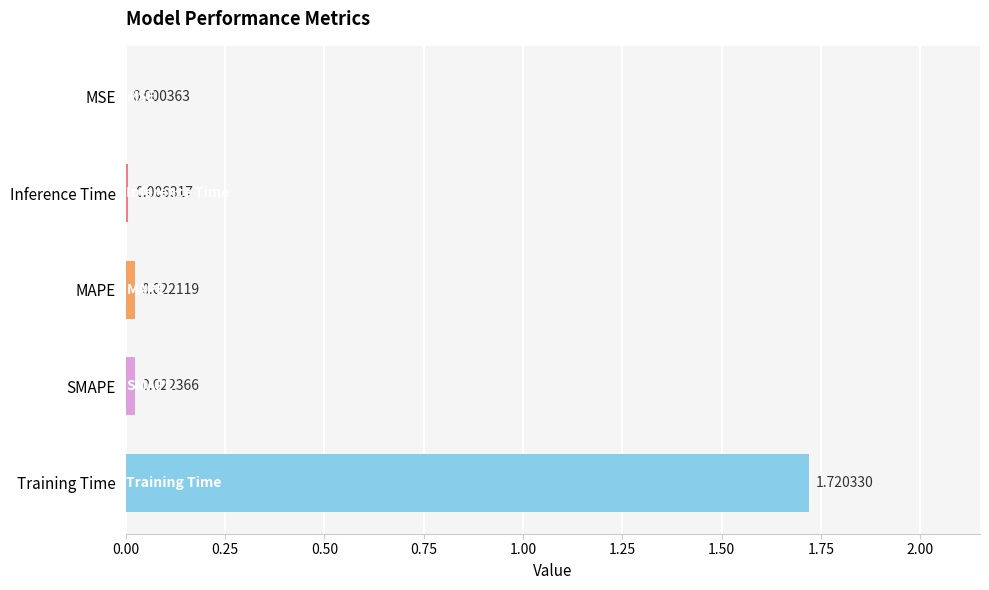

At which category does the chart reach its peak across all series?

Training Time